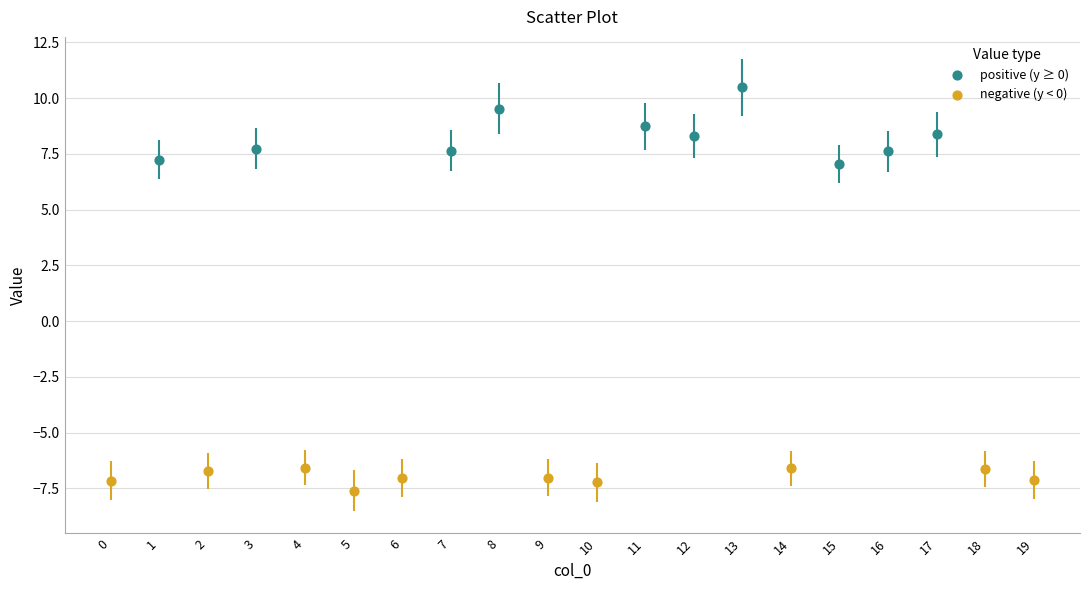

Which series has the largest Y range (max minus min)?

positive (y ≥ 0)